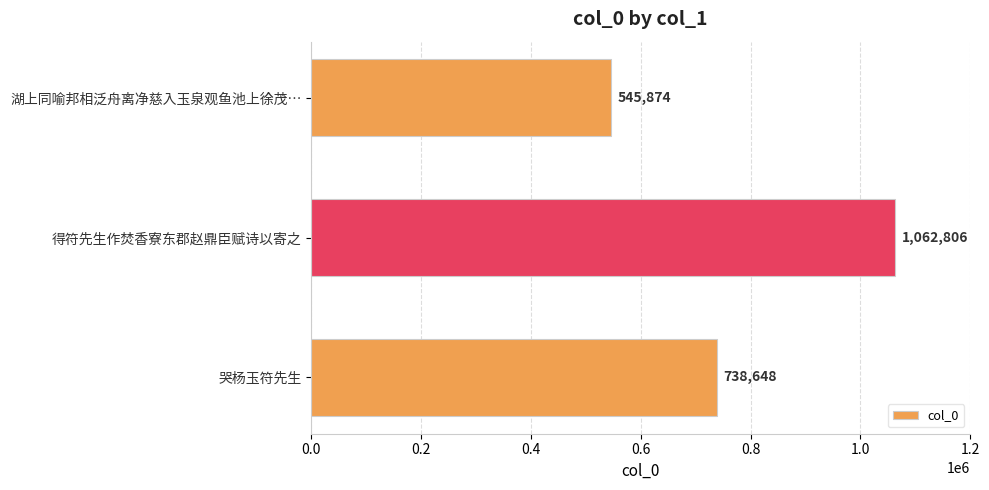

The chart shows a value of 545874 at 湖上同喻邦相泛舟离净慈入玉泉观鱼池上徐茂…. True or false?

True